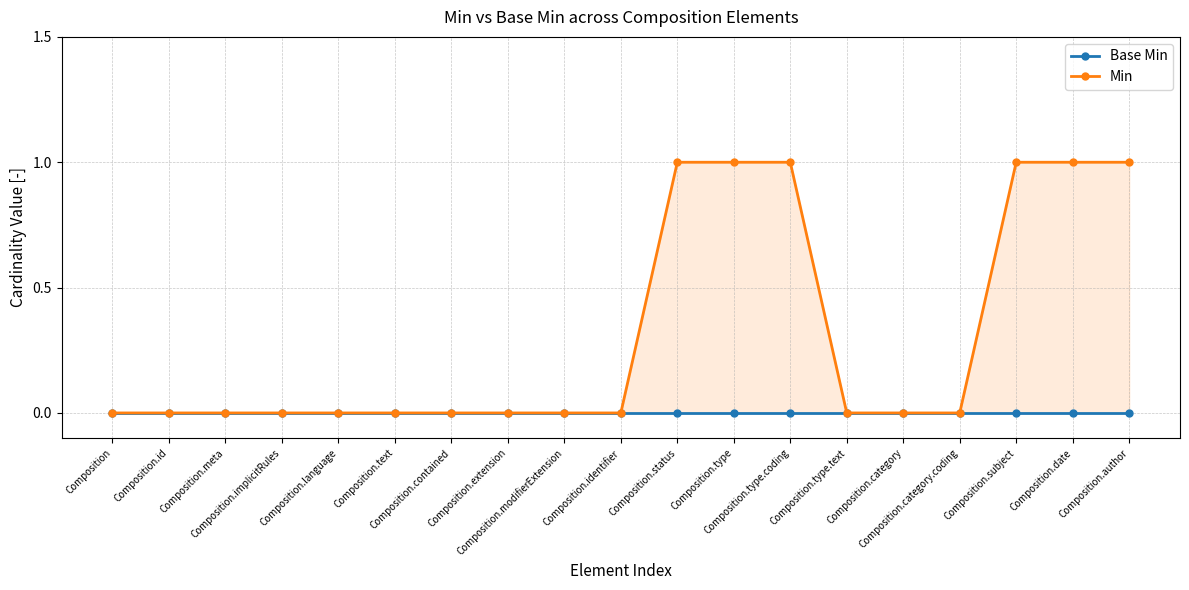

True or false: Base Min and Min cross at least once.

False